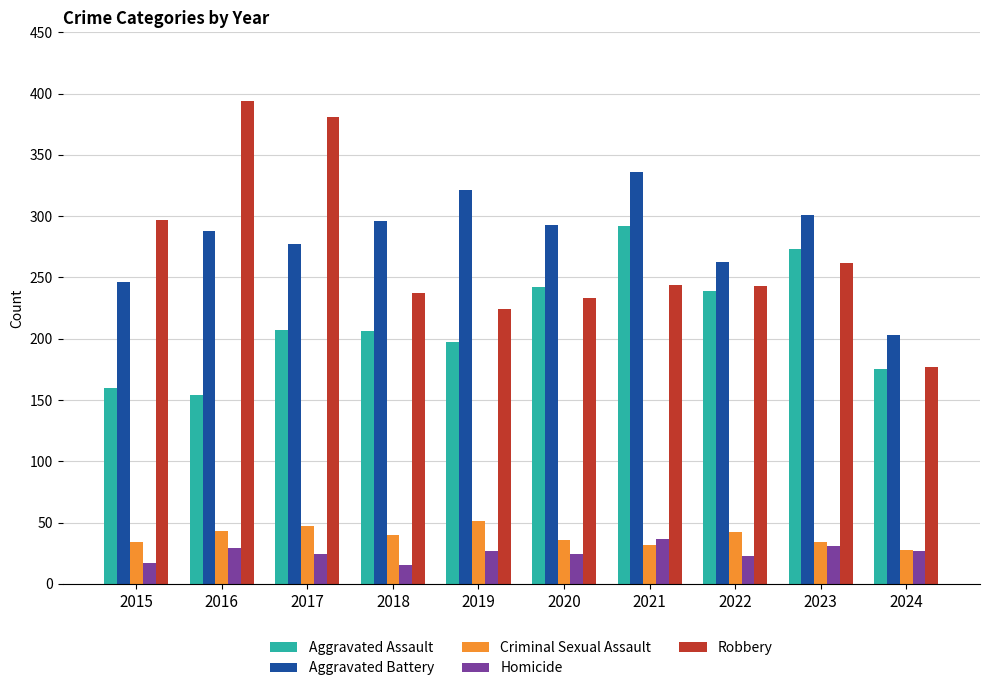

What is the highest value of the Robbery series?

394